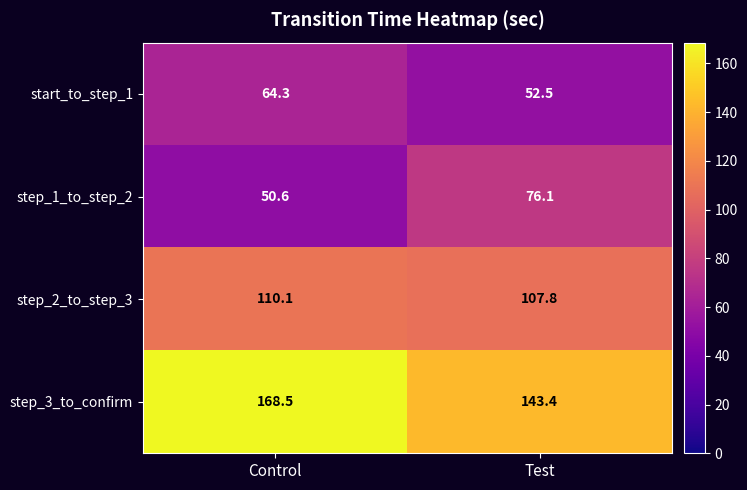

At how many categories does at least one series exceed 122?

2